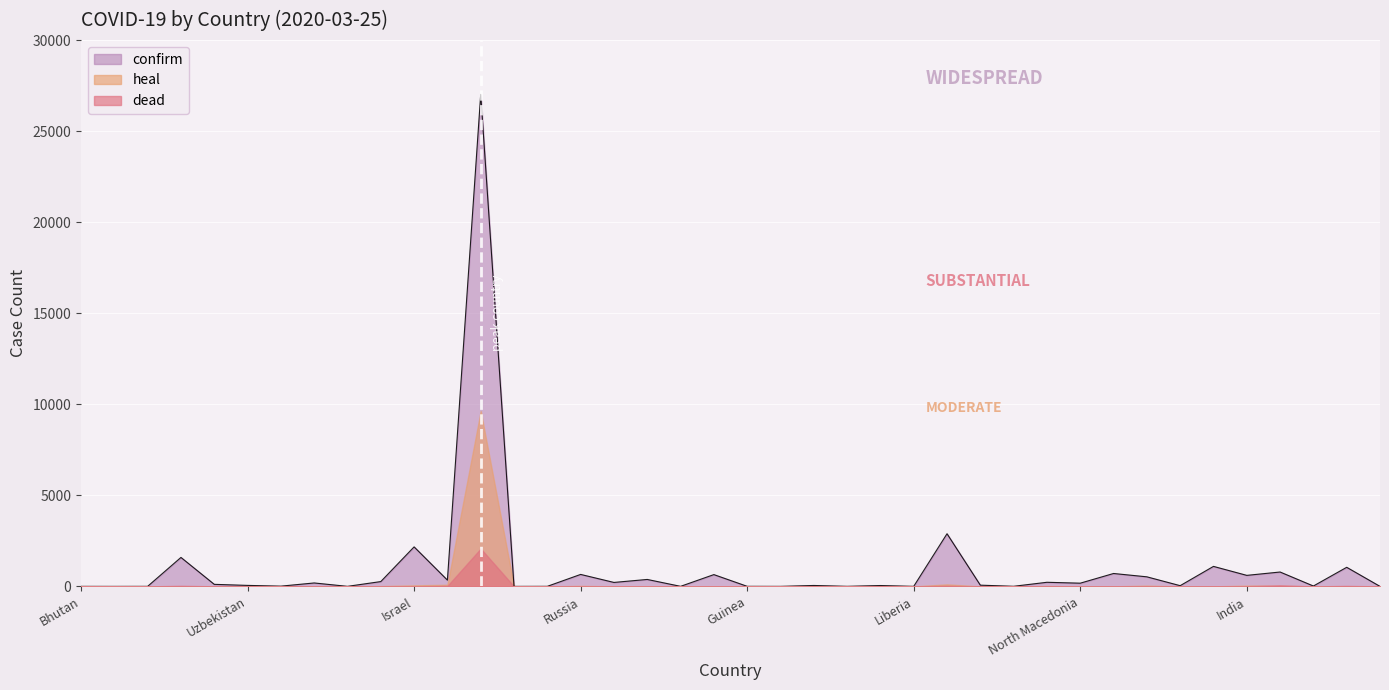

The confirm series shows 55 at Uzbekistan. True or false?

True